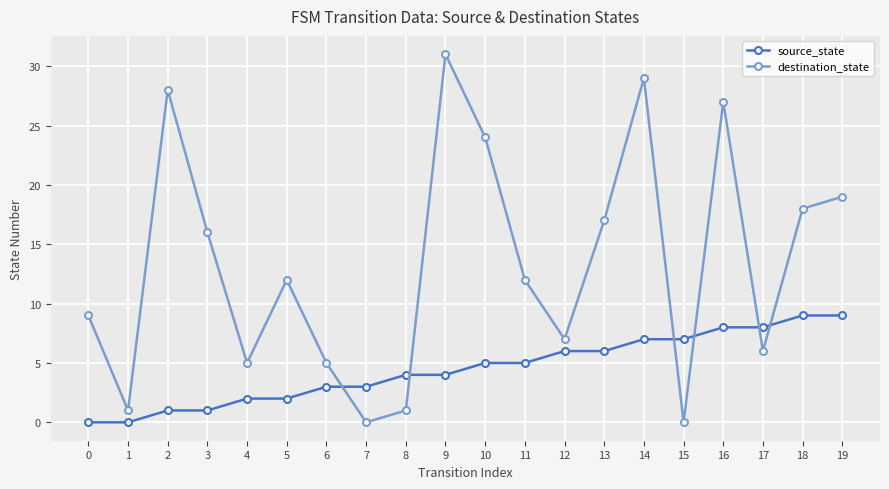

Where does the destination_state series first go above 12?

2